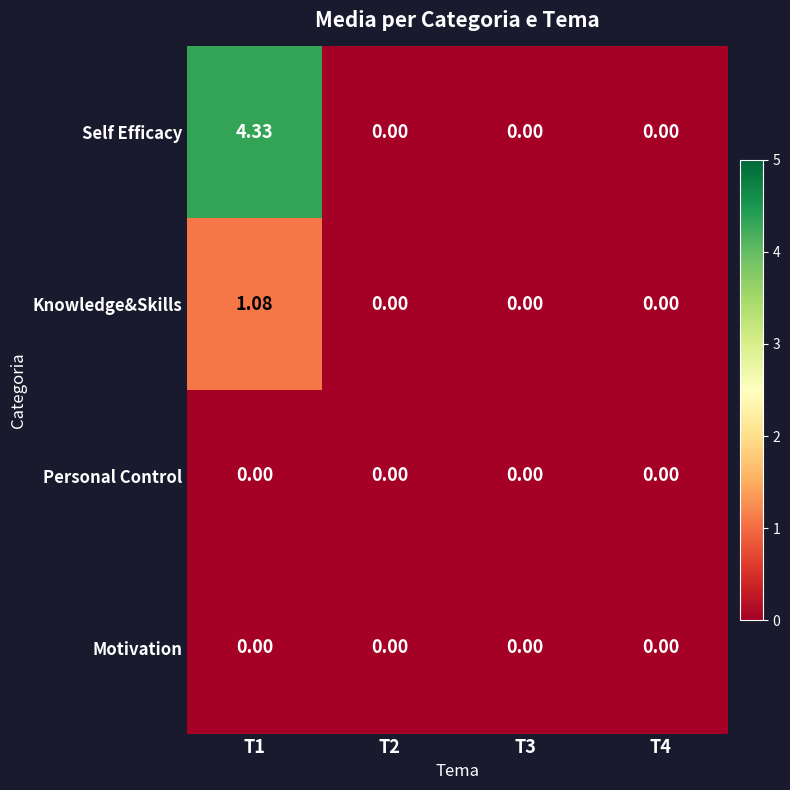

Which series has the largest range (max minus min)?

Self Efficacy